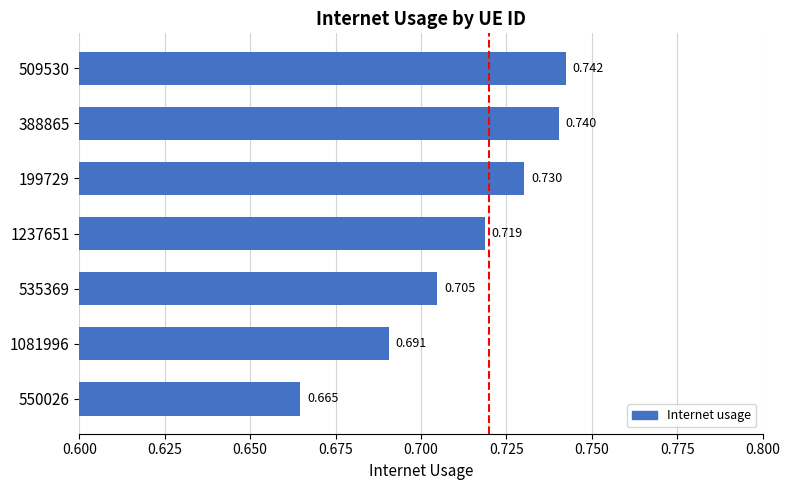

At which label is the value closest to 0?

550026